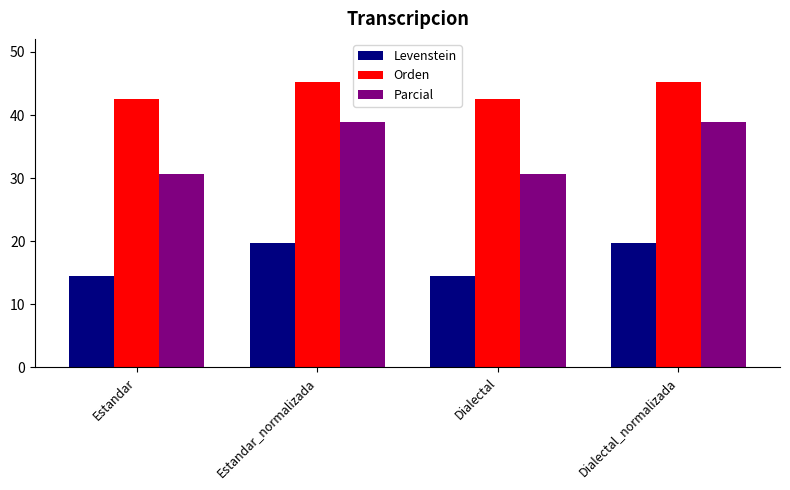

At how many categories does at least one series exceed 23?

4